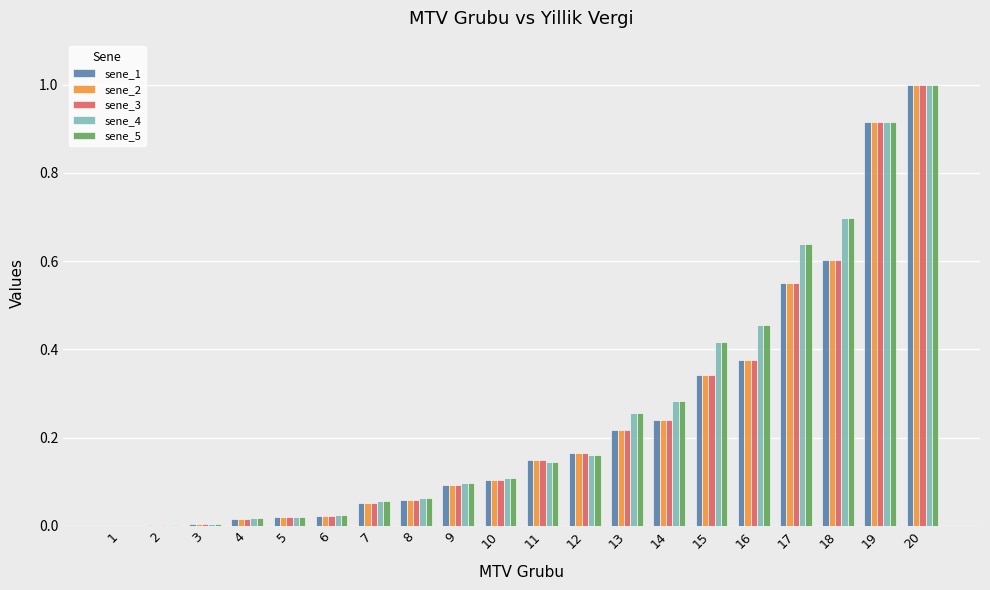

What are all the series names shown in the legend?

sene_1, sene_2, sene_3, sene_4, sene_5